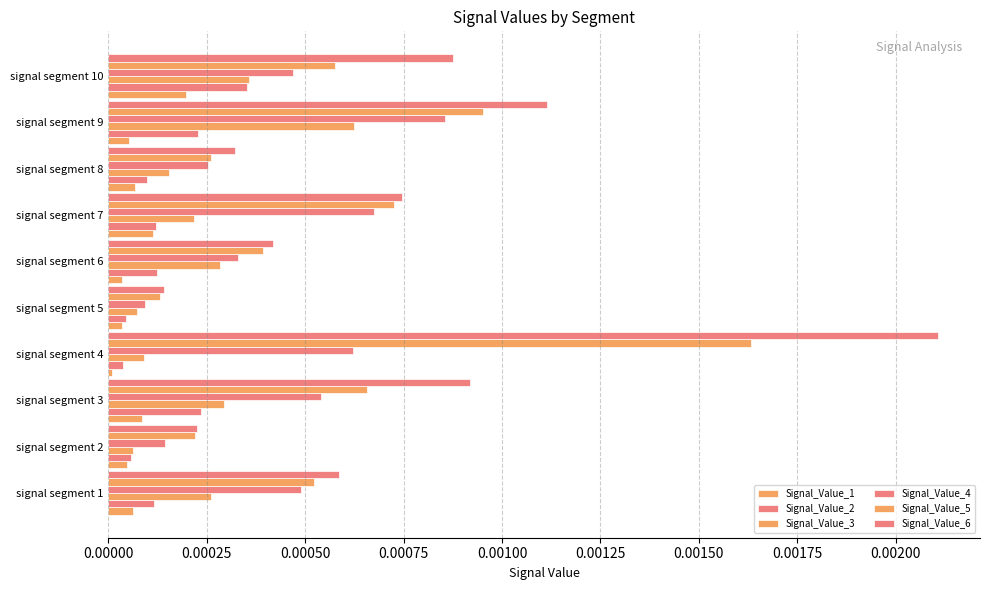

Which series has the largest total across all categories?

Signal_Value_6